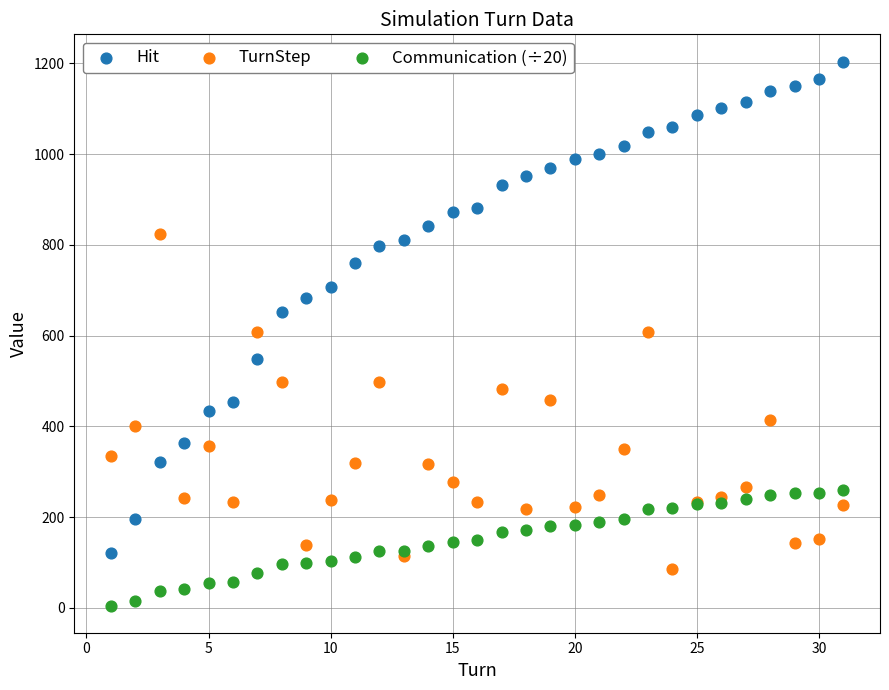

Which series has the largest Y range (max minus min)?

Hit